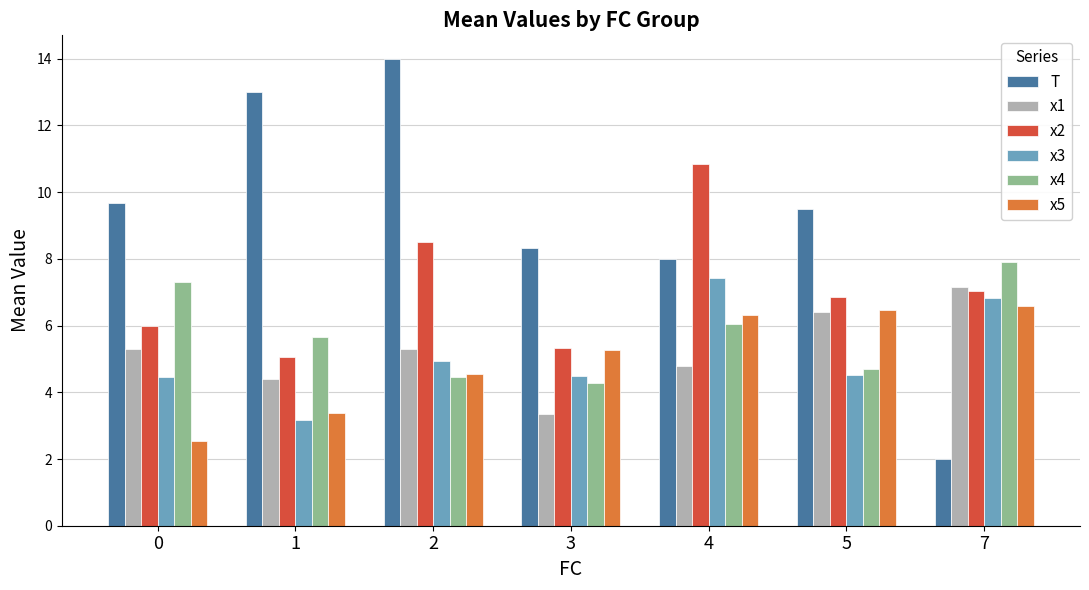

List the series in order of their peak value, highest first.

T, x2, x4, x3, x1, x5